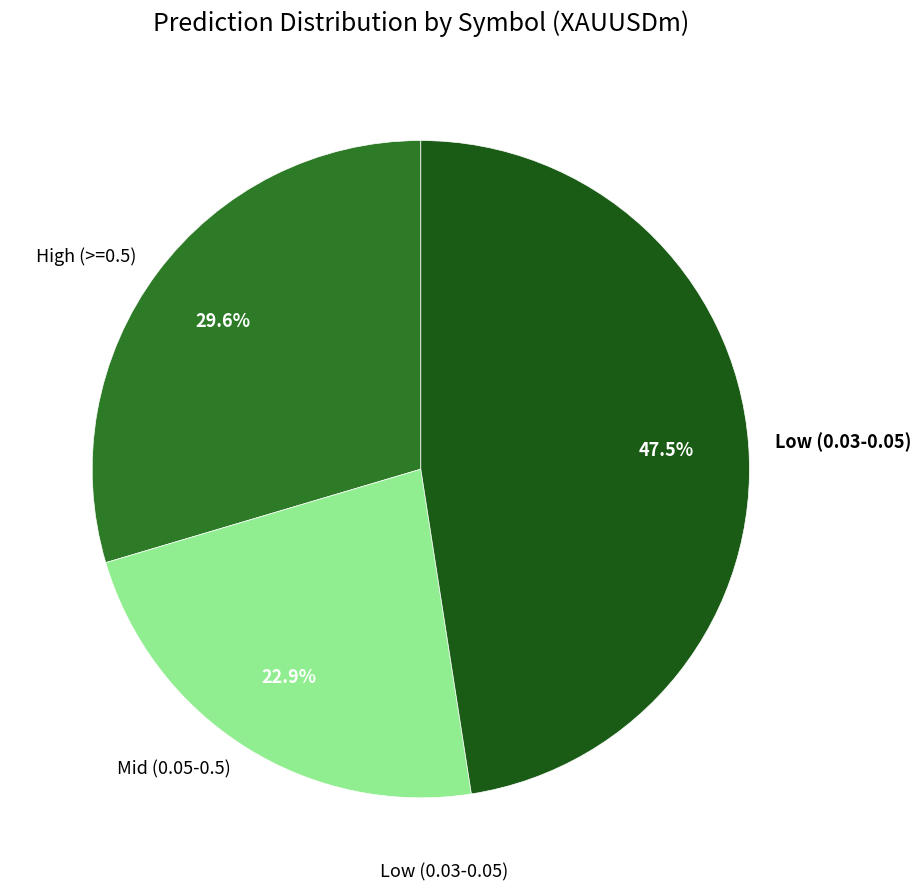

What portion of the pie excludes High (>=0.5)?

70.4%